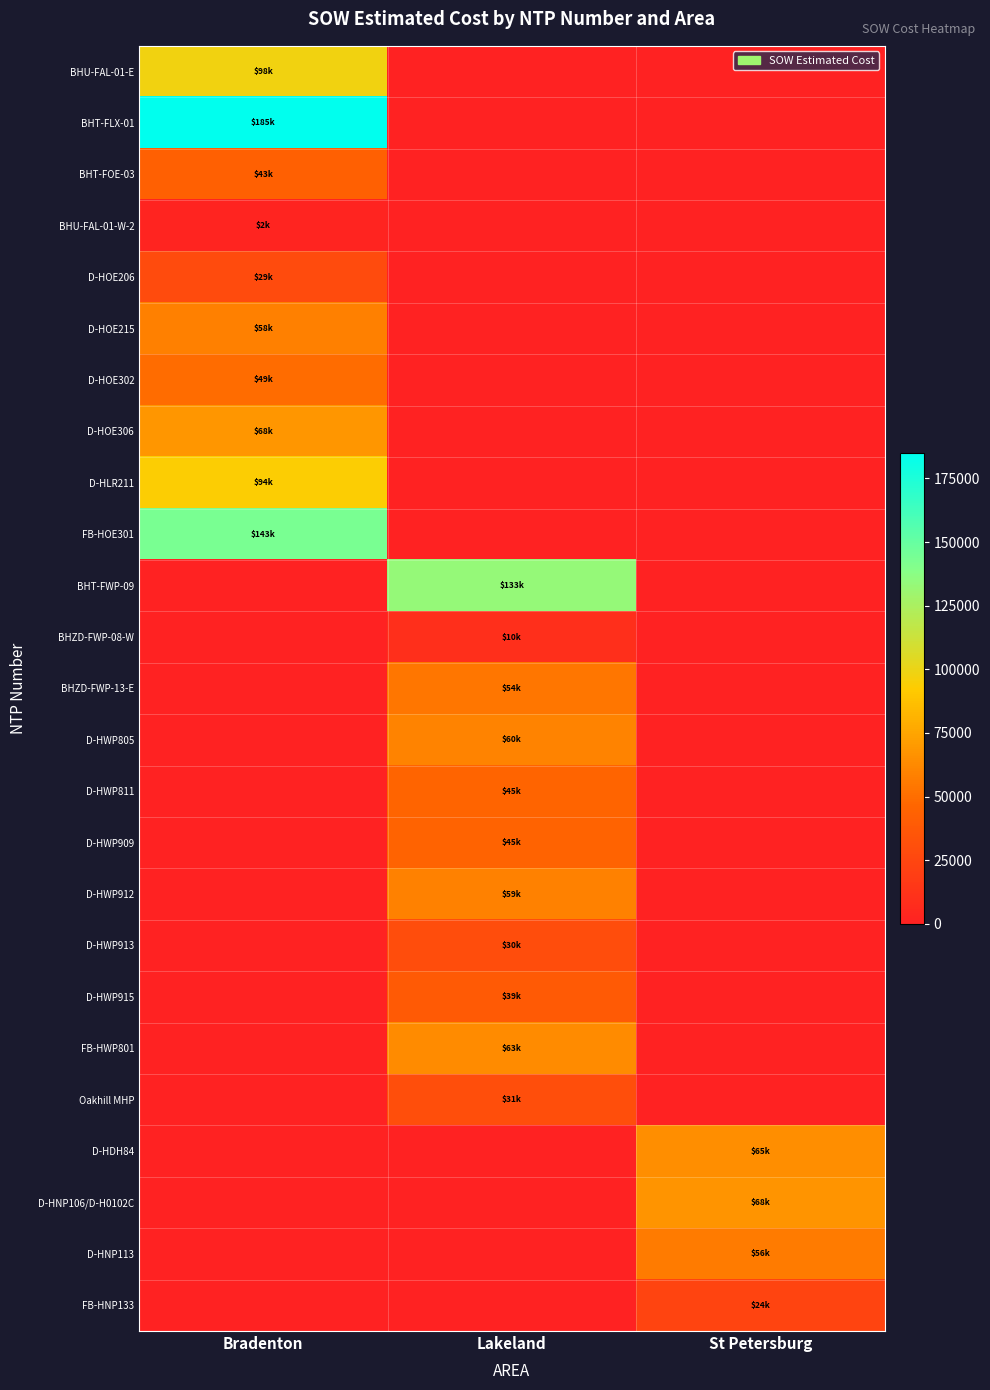

What is the difference between the highest and lowest values at Lakeland?

133172.1